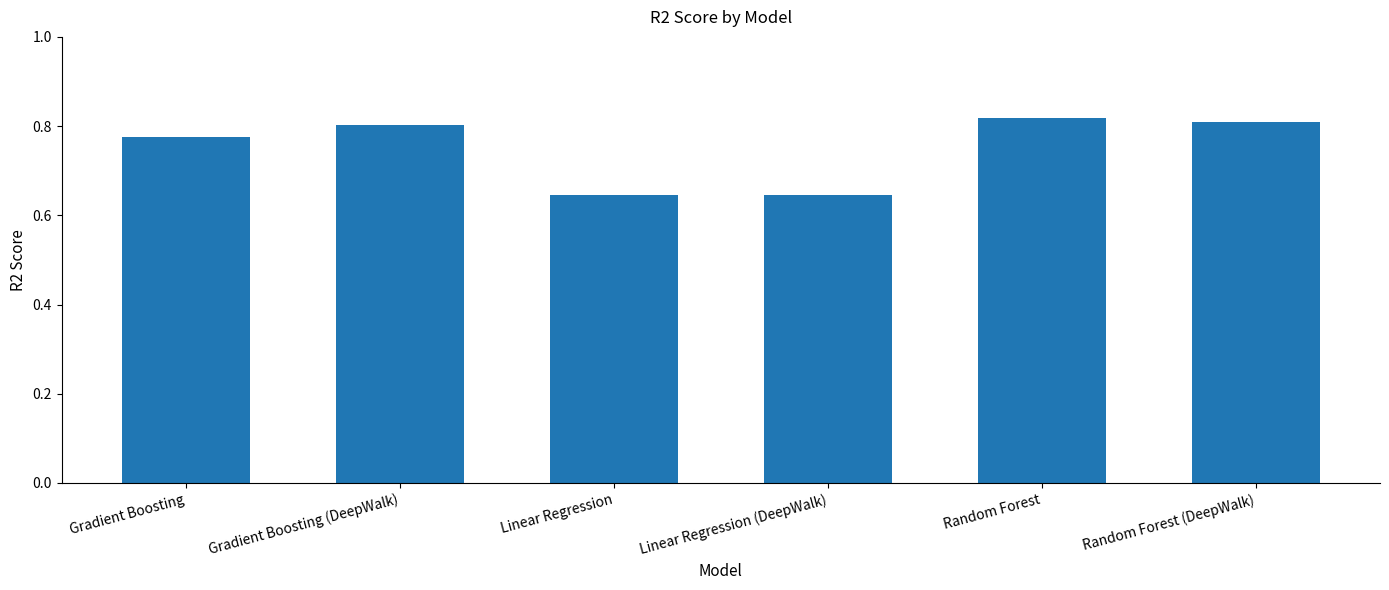

What is the average value?

0.7